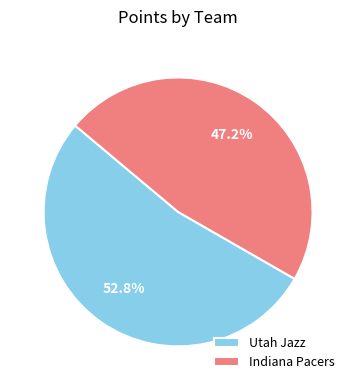

What is the largest slice in the pie chart?

Utah Jazz